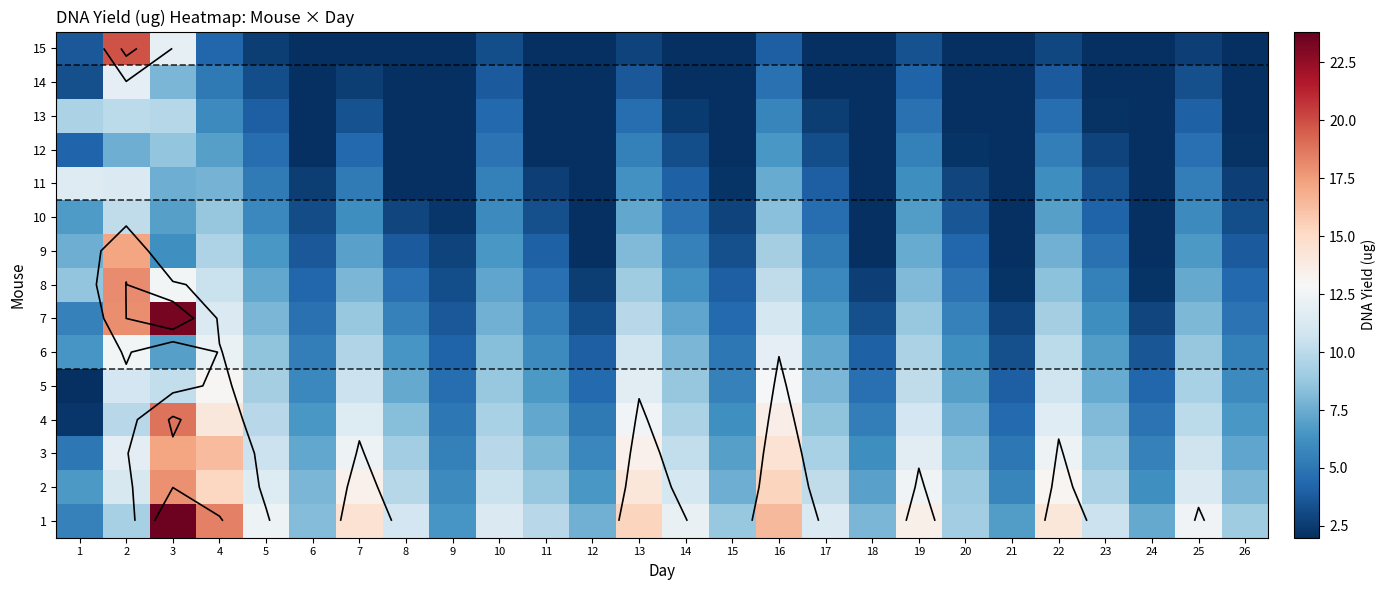

Is the value of 4 at 24 greater than the value of 6 at 8?

No